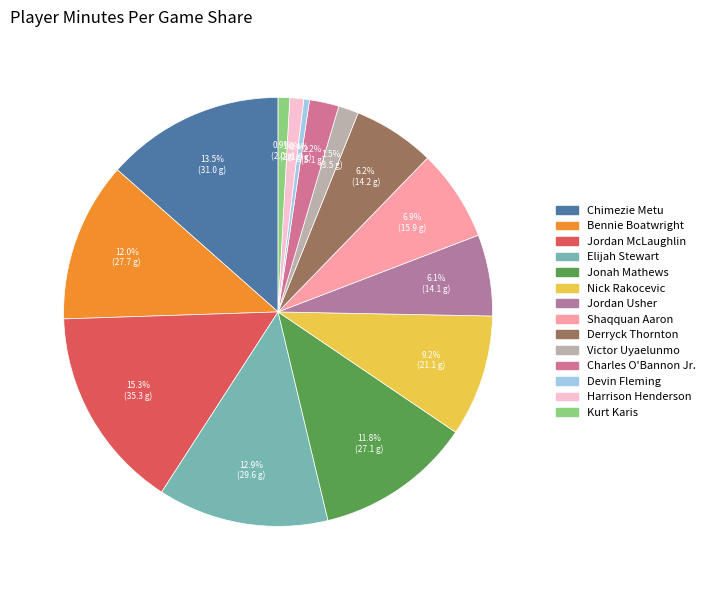

Rank the categories by value from lowest to highest.

Devin Fleming, Kurt Karis, Harrison Henderson, Victor Uyaelunmo, Charles O'Bannon Jr., Jordan Usher, Derryck Thornton, Shaqquan Aaron, Nick Rakocevic, Jonah Mathews, Bennie Boatwright, Elijah Stewart, Chimezie Metu, Jordan McLaughlin